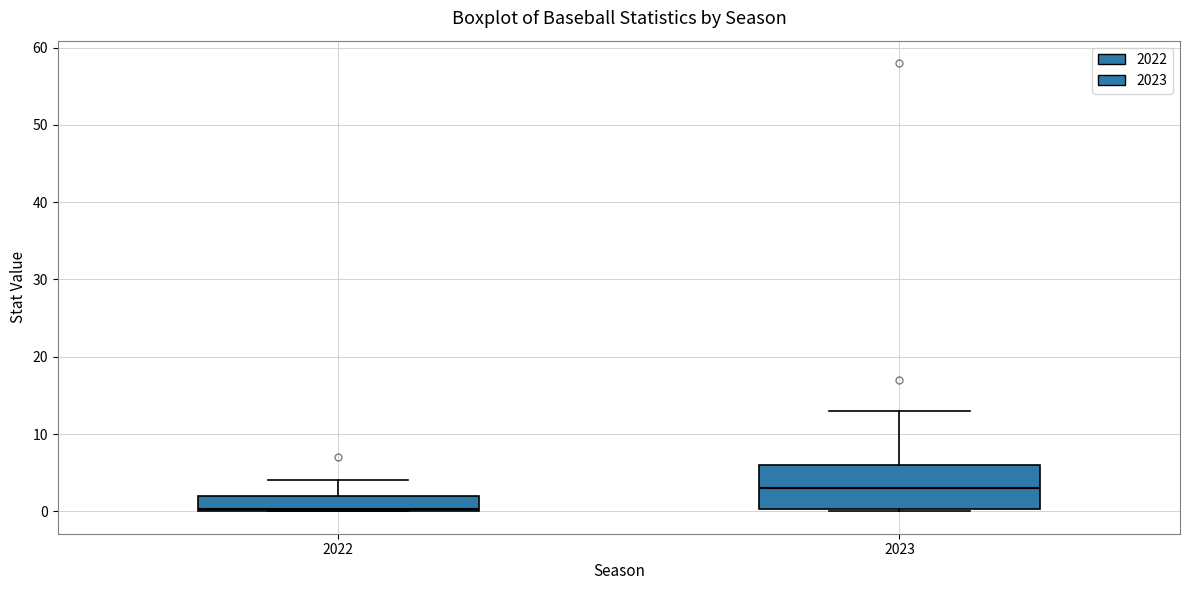

Reading left to right, transcribe this box plot: for each box, give where its median line is, the range the box spans, and where its two whiskers end, as read against the y-axis. The values are not printed on the chart, so give them approximately, as read against the axis.

2022: median 0, box 0 to 2, whiskers 0 to 4
2023: median 3, box 0 to 6, whiskers 0 to 13